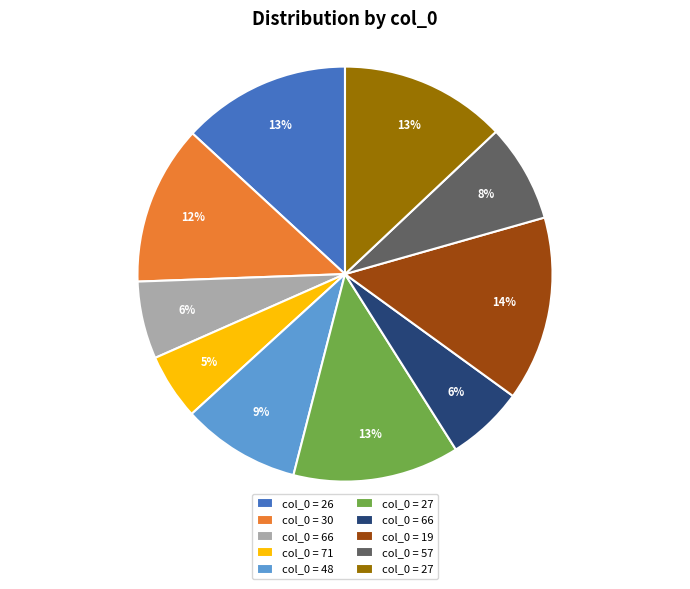

Does any single category account for the majority?

No